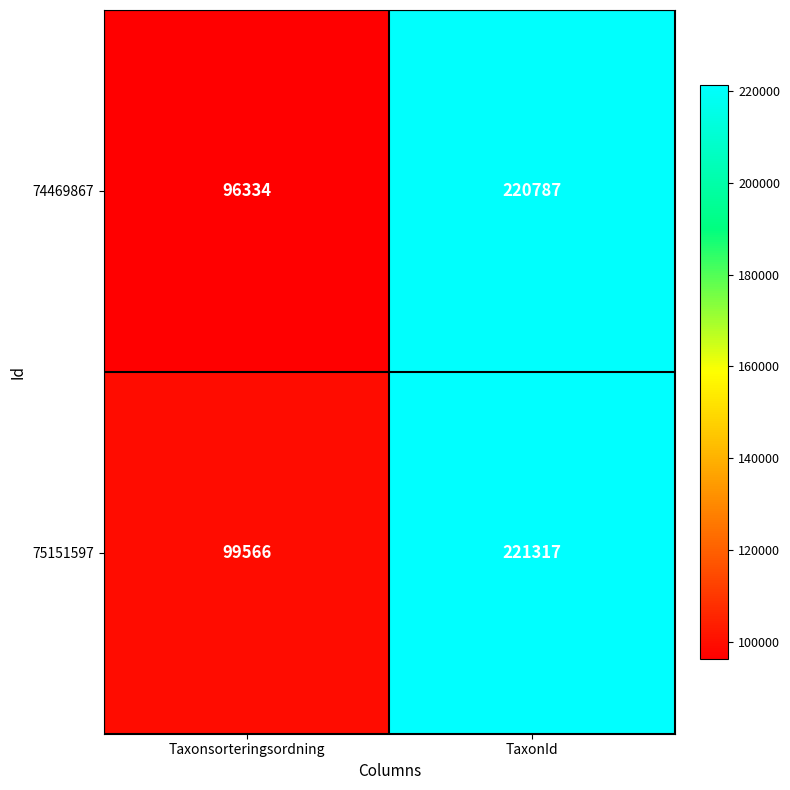

Is the value of 74469867 at Taxonsorteringsordning greater than the value of 75151597 at TaxonId?

No